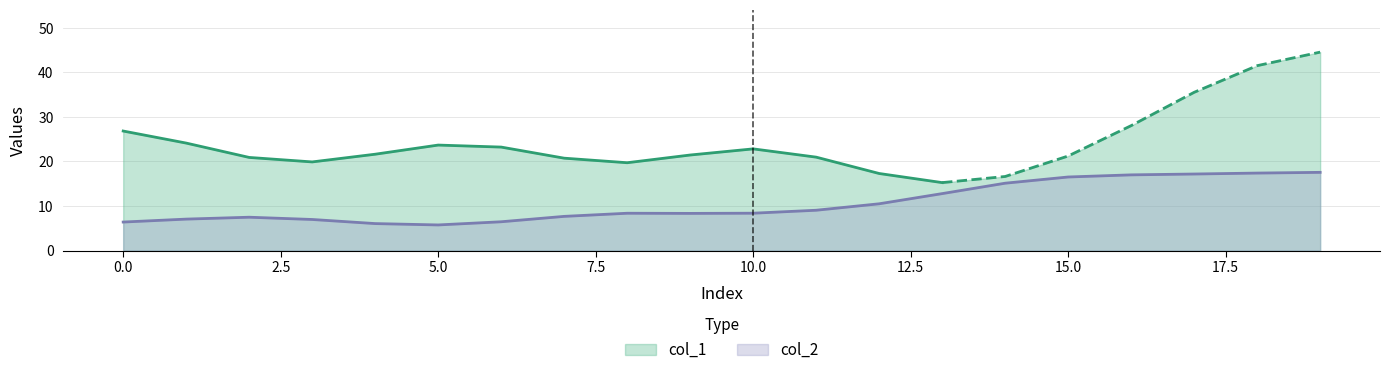

Which series ends up on top after the final intersection of col_2 and col_1?

col_1